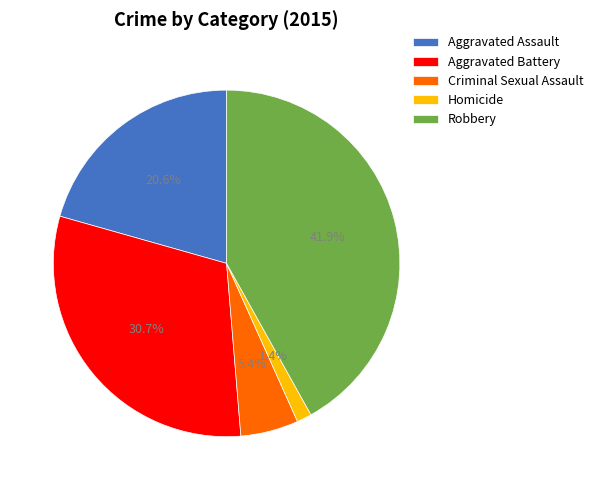

What is the total percentage of Aggravated Battery and Robbery?

72.6%